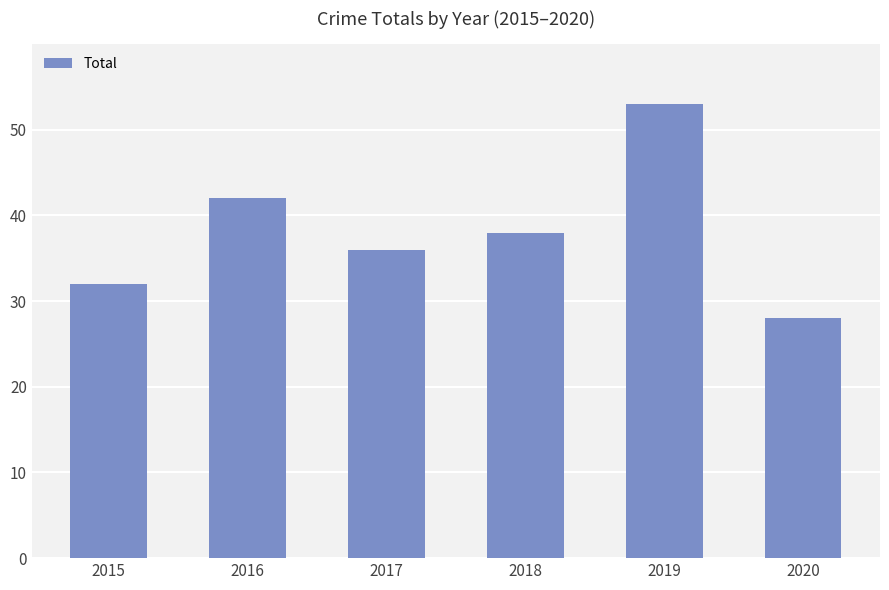

List the labels in order of value, largest first.

2019, 2016, 2018, 2017, 2015, 2020